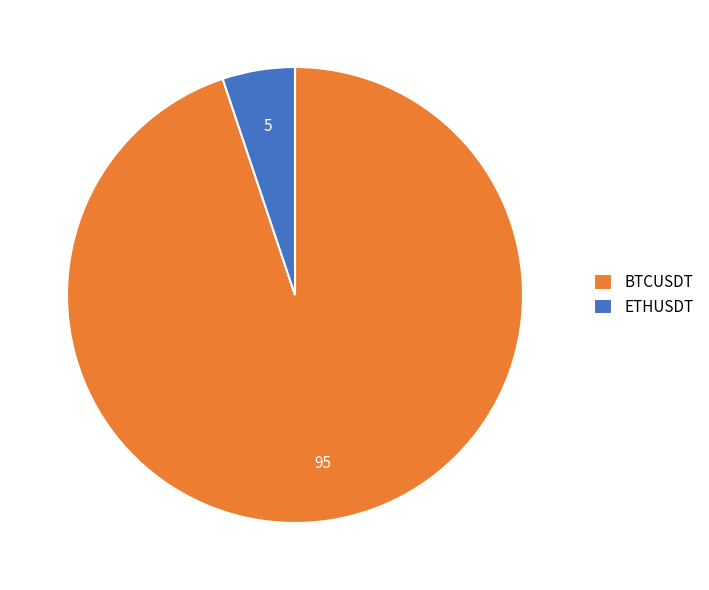

Rank the categories by value from highest to lowest.

BTCUSDT, ETHUSDT